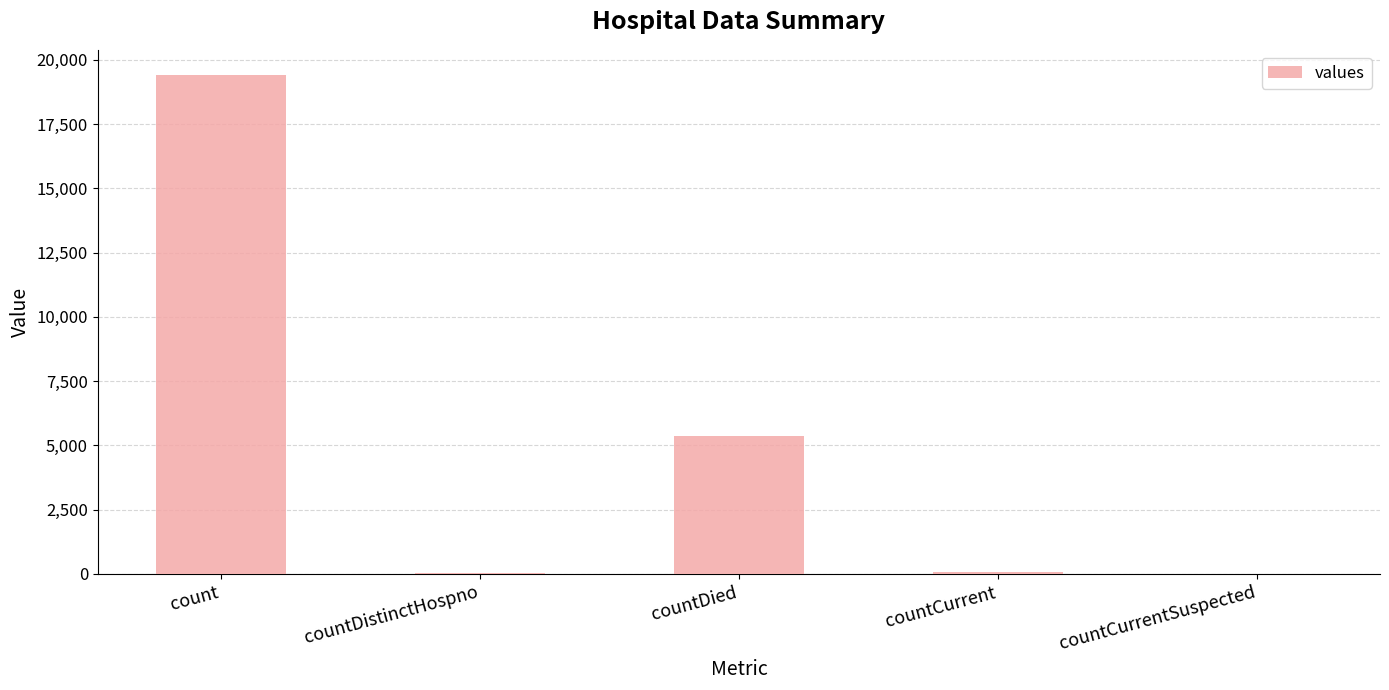

What is the change in value from countCurrent to countCurrentSuspected?

-60